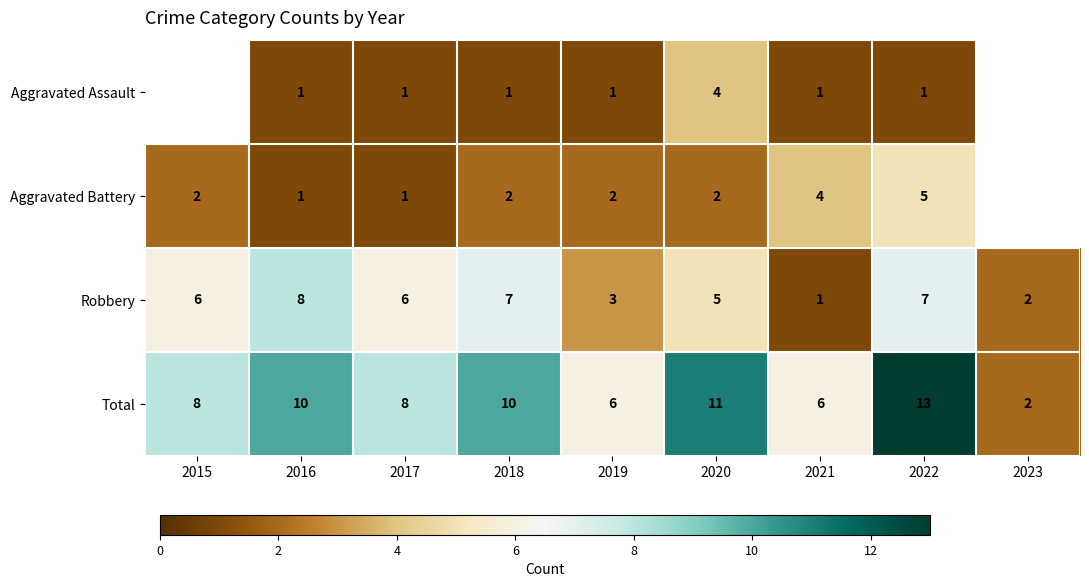

The value of Total at 2017 is 13. True or false?

False